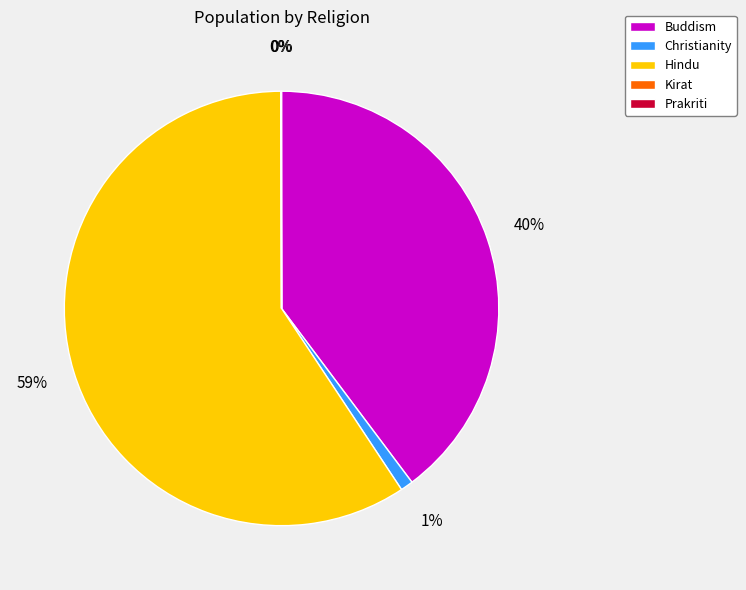

Which slice is the largest?

Hindu